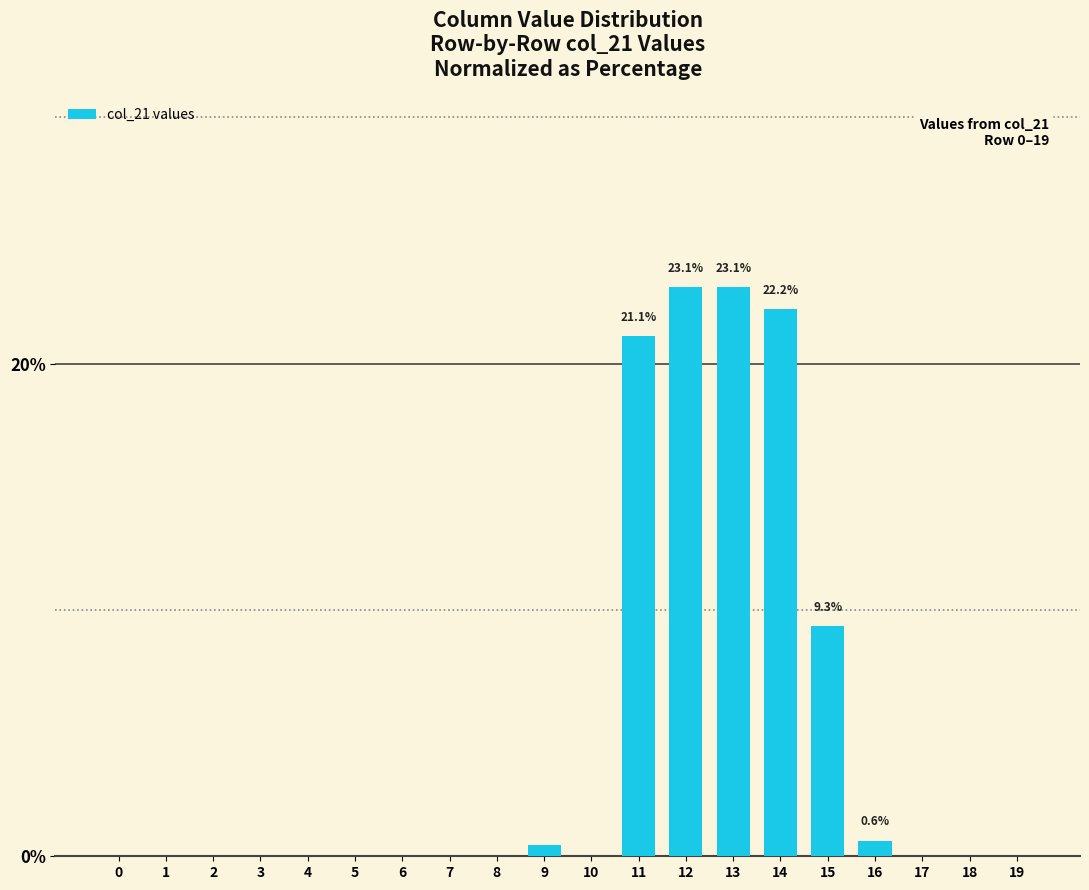

Is it true that the value at 4 is 0.0?

True